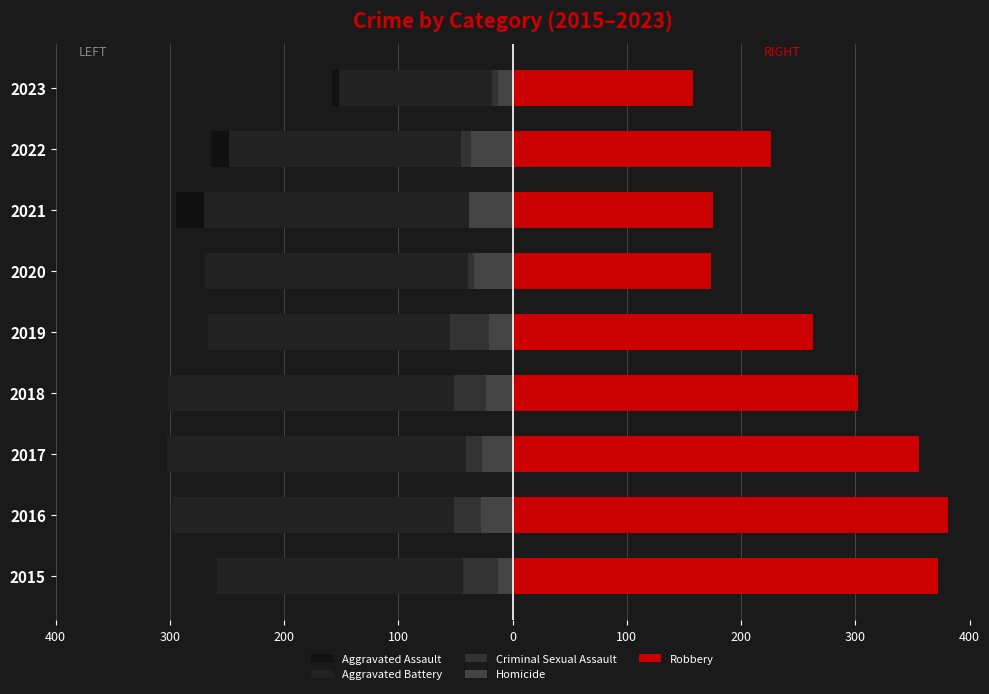

Read the Robbery value at 2015, to the nearest 50.

350